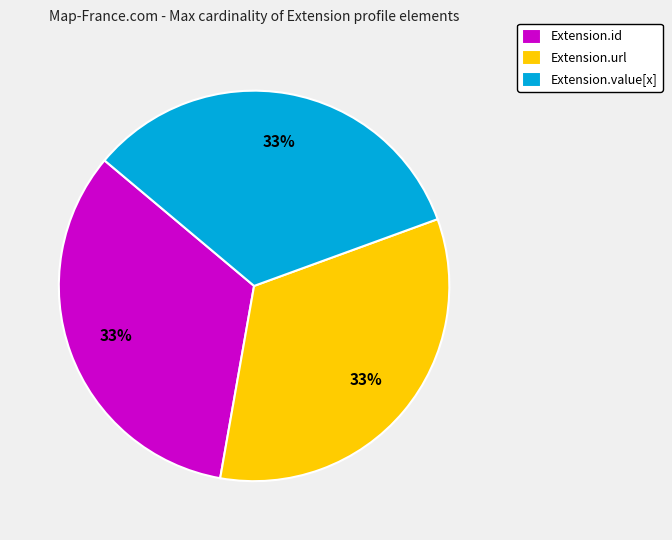

Is there a majority slice in this chart?

No